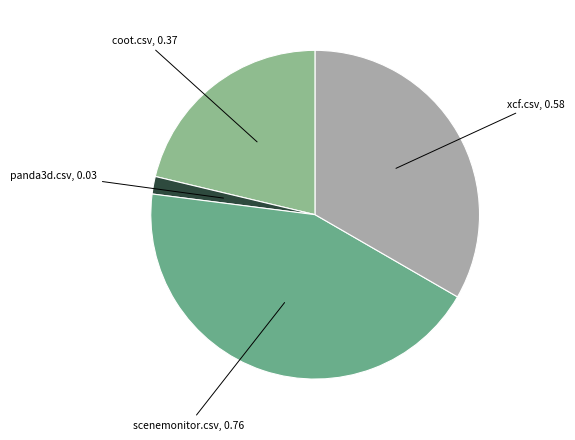

How many segments does this pie chart have?

4